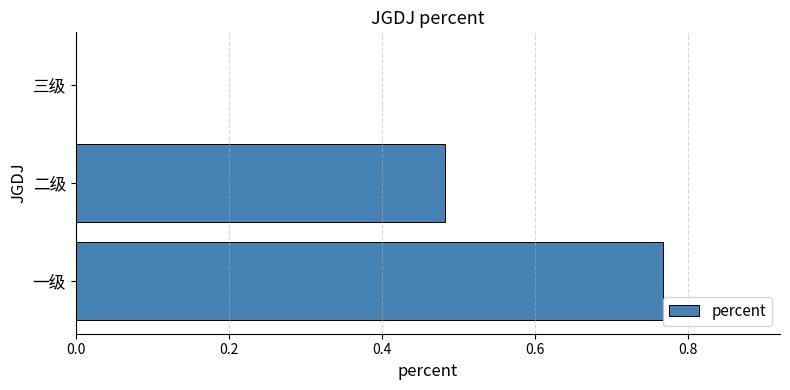

Which category has the highest value across all series?

一级